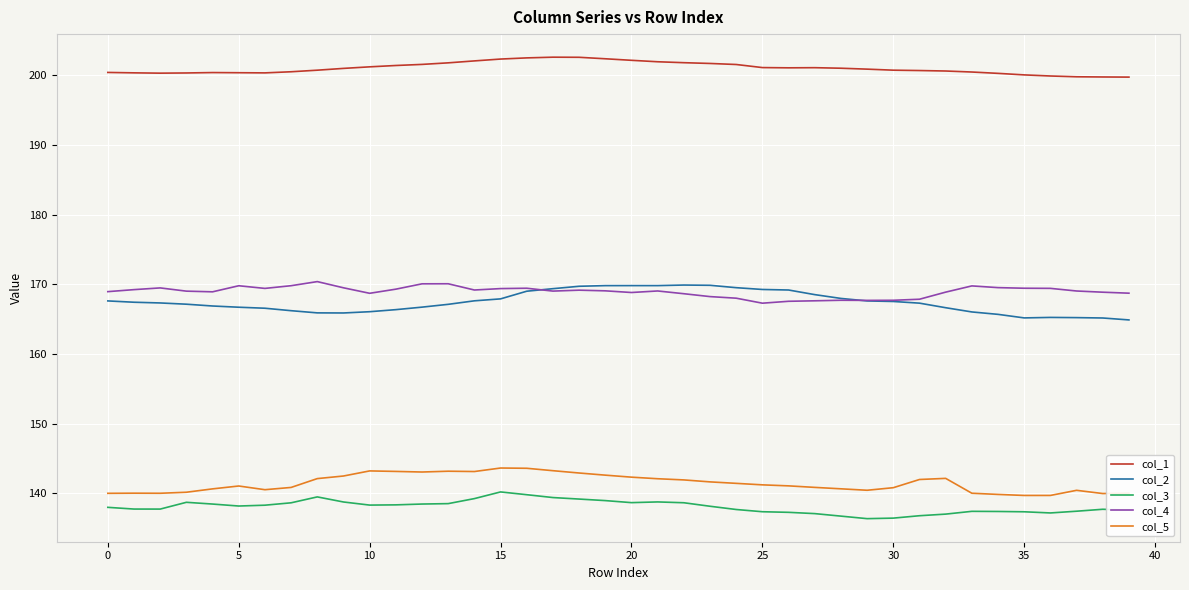

In col_1, how many points are lower than both neighbors (excluding endpoints)?

3